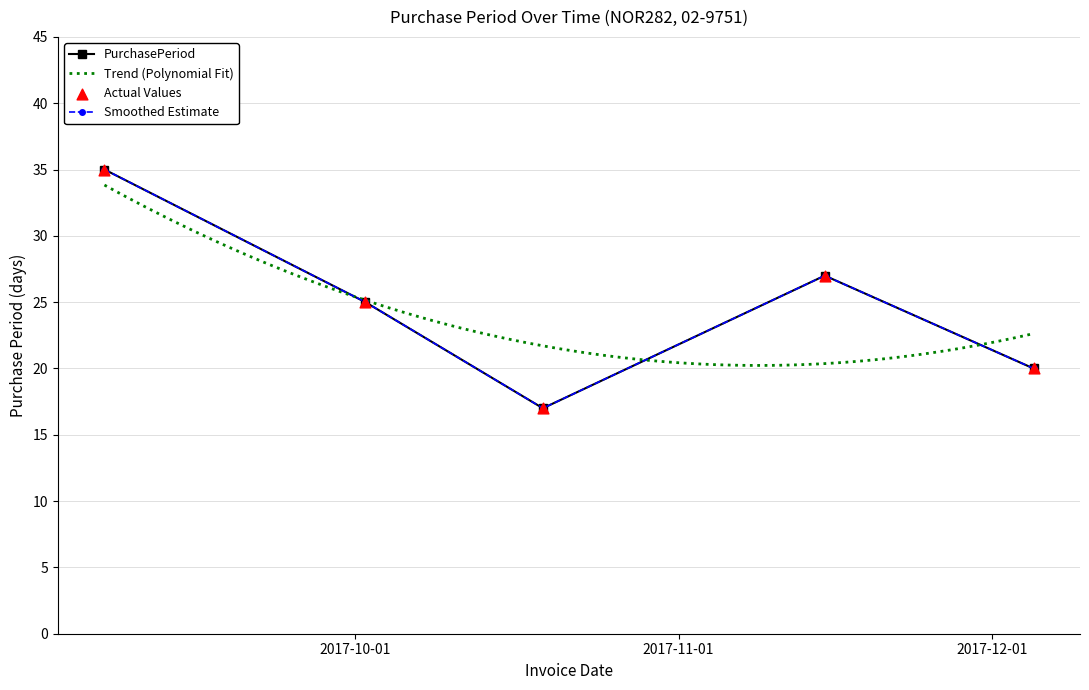

Which has a higher value, 2017-10-02 or 2017-09-07?

2017-09-07